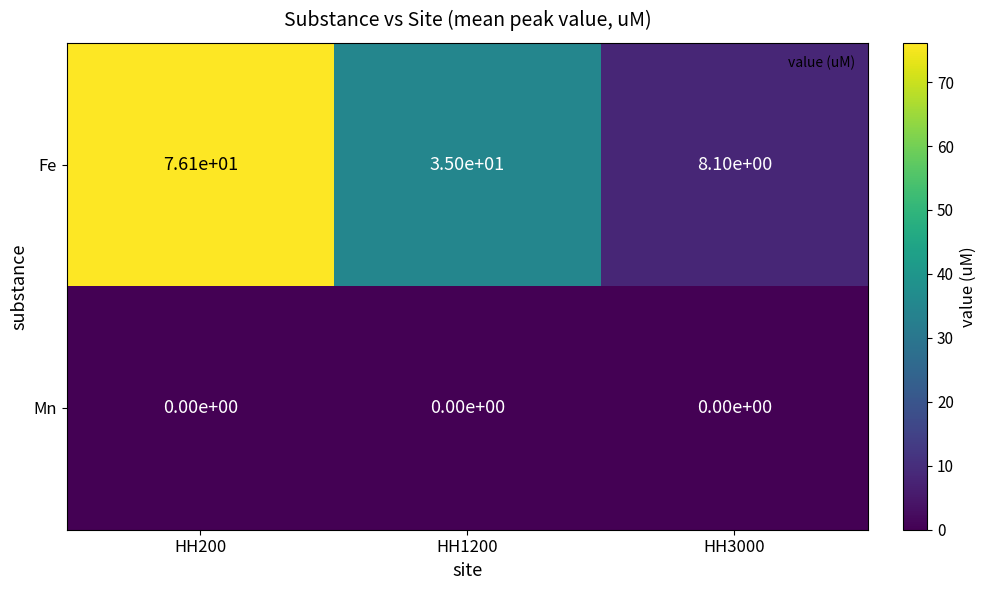

Count the number of categories in the chart.

3